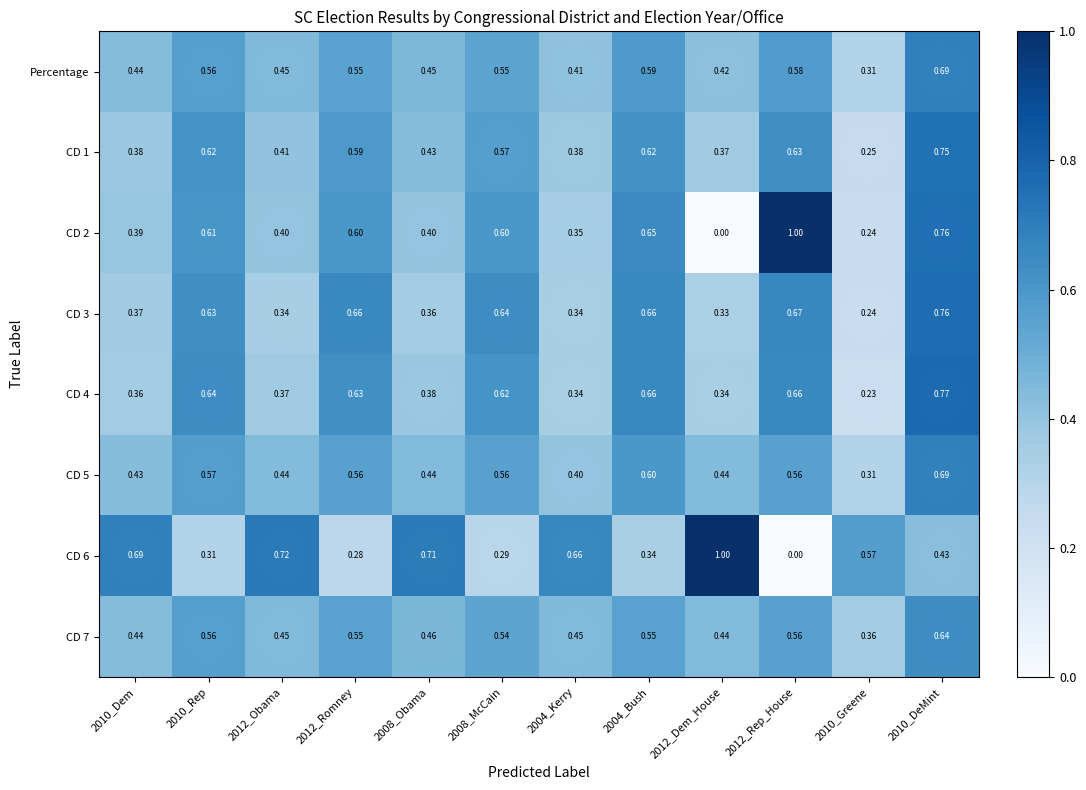

Is the value of CD 7 at 2004_Bush greater than the value of Percentage at 2010_Dem?

Yes